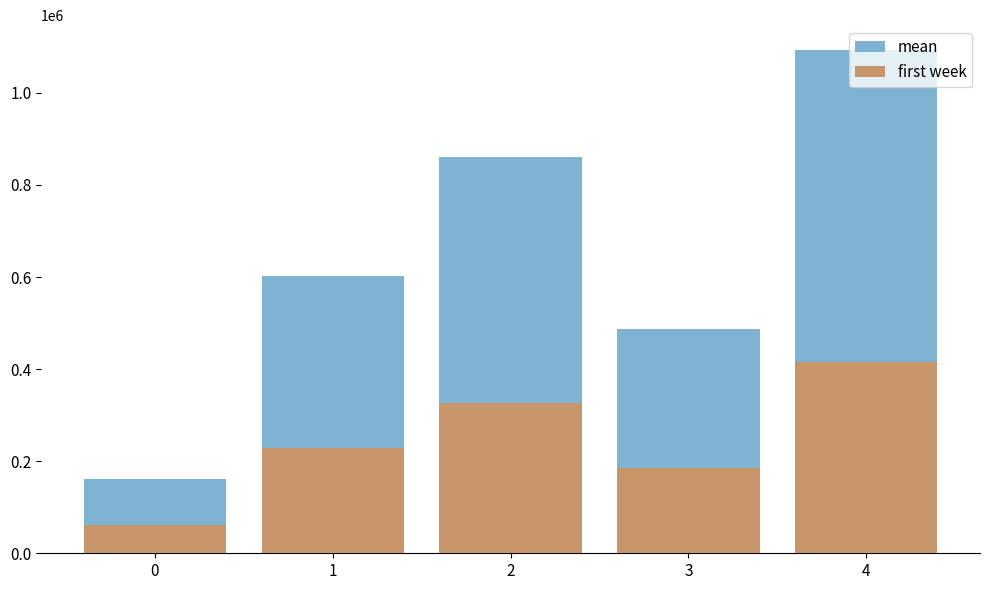

Rank the series at 0 from highest to lowest value.

mean, first week